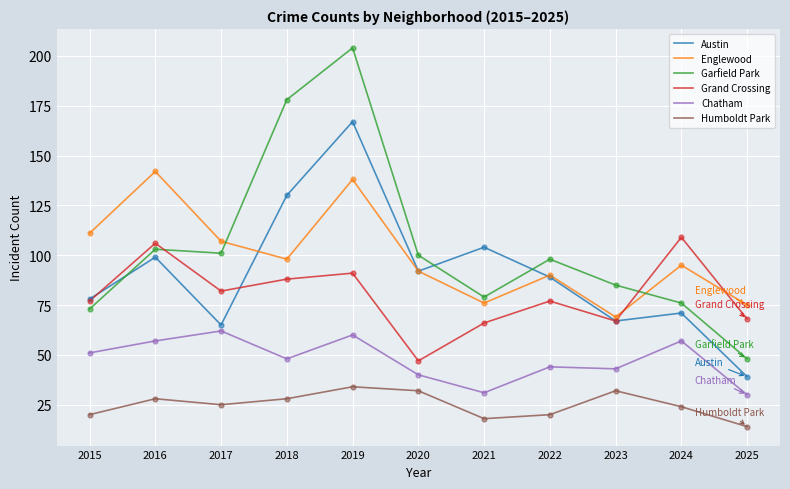

What is the difference between the highest and lowest values at 2023?

53